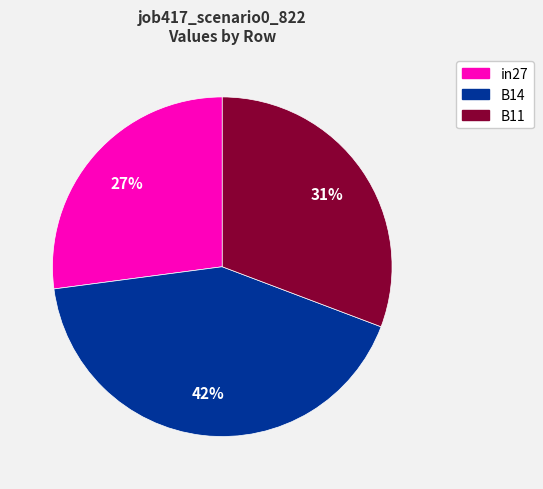

What is the largest slice in the pie chart?

B14